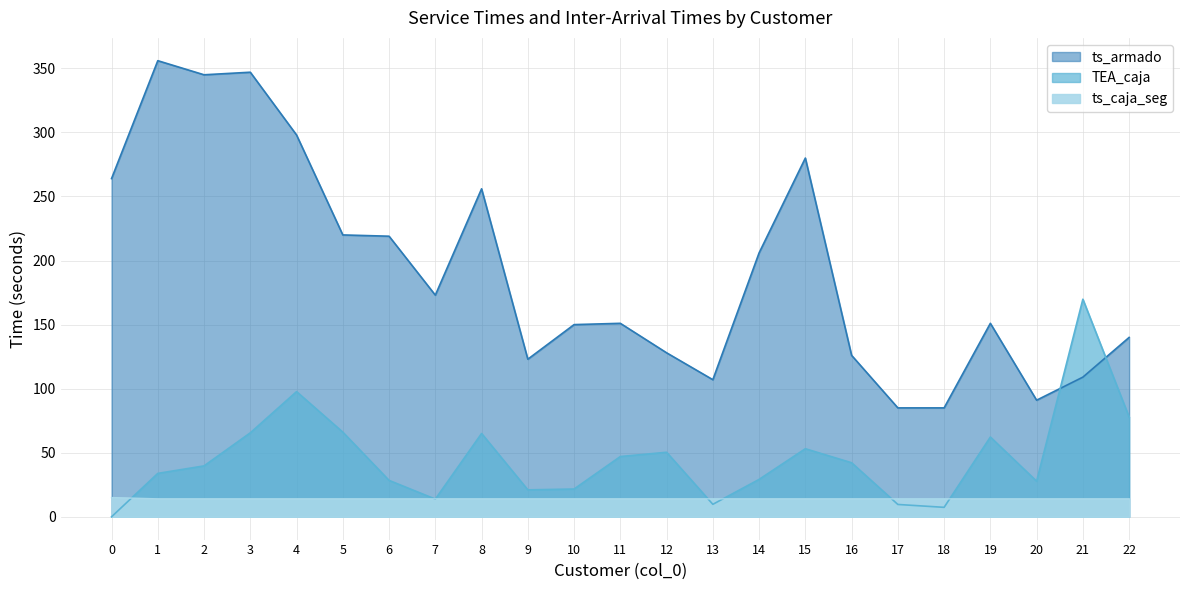

True or false: ts_armado and ts_caja_seg cross at least once.

False